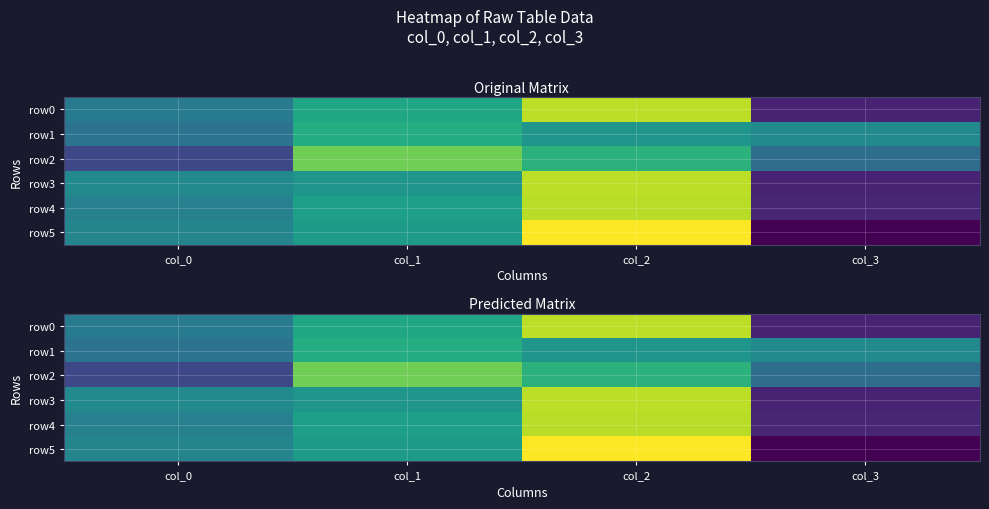

Is the value of row3 at col_2 greater than the value of row4 at col_1?

Yes